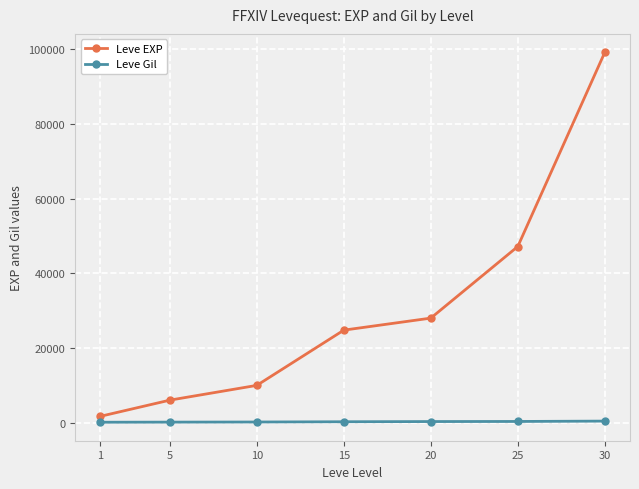

What is the average value of the Leve EXP series?

30990